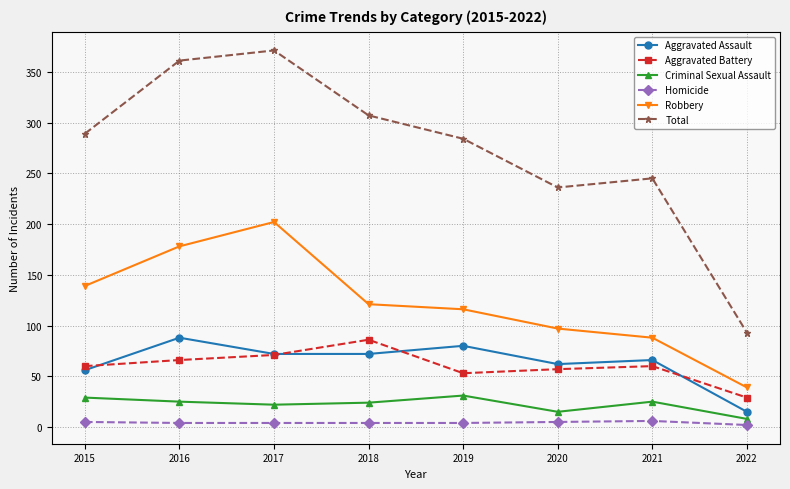

In Aggravated Battery, how many points are lower than both neighbors (excluding endpoints)?

1